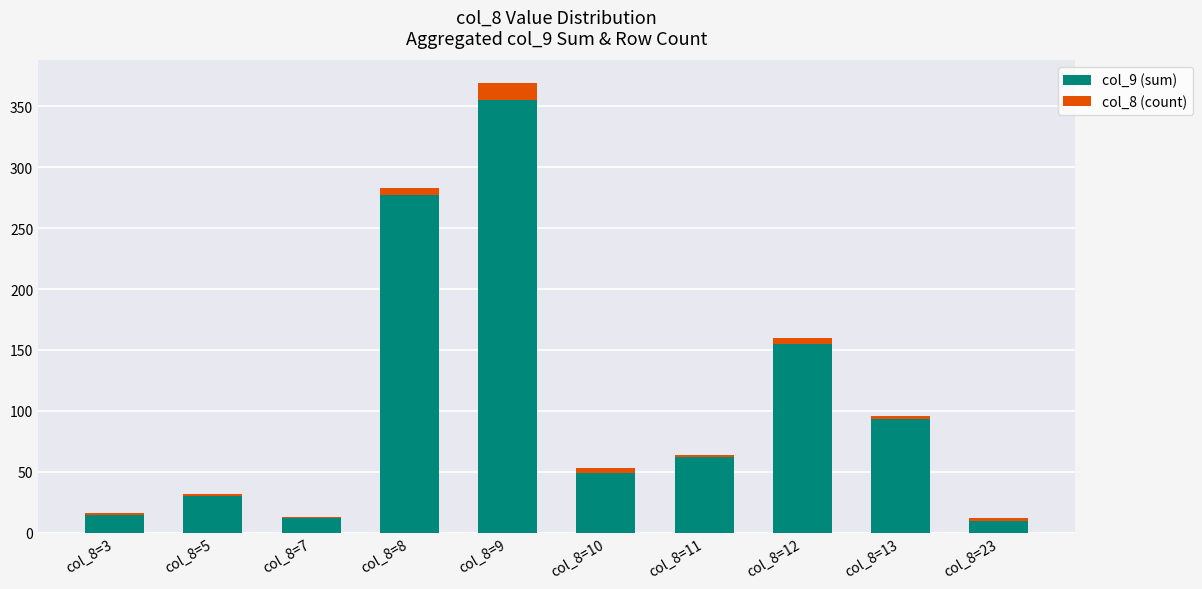

Which category has the highest value in the col_9 (sum) series?

col_8=9